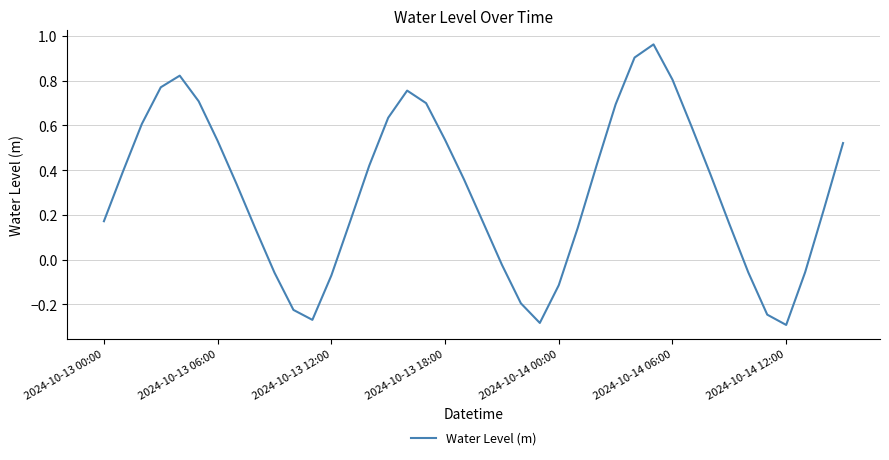

Does the chart have visible grid lines?

Yes